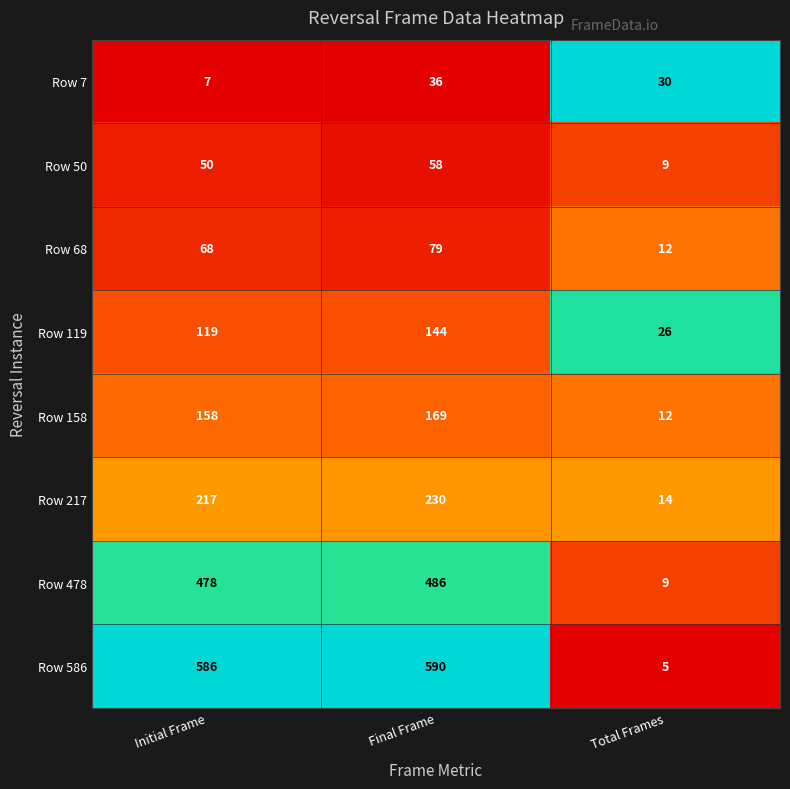

What is the spread (max minus min) of values at Total Frames?

25